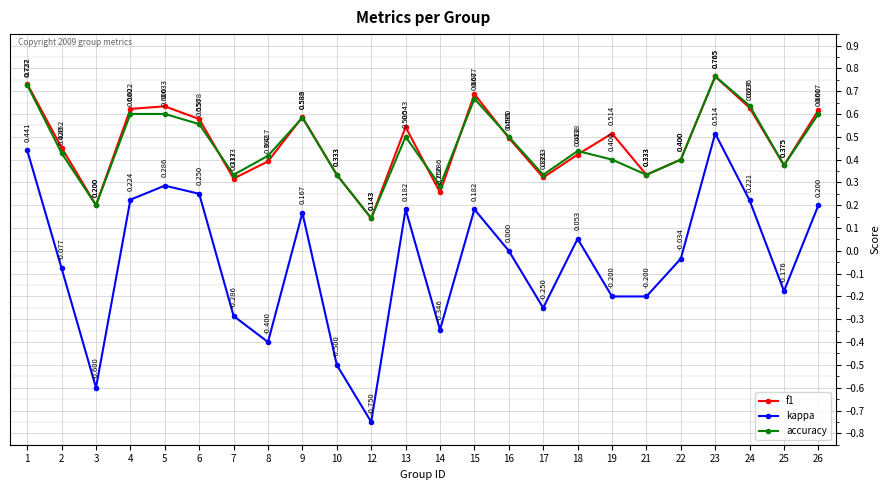

What are all the series names shown in the legend?

f1, kappa, accuracy